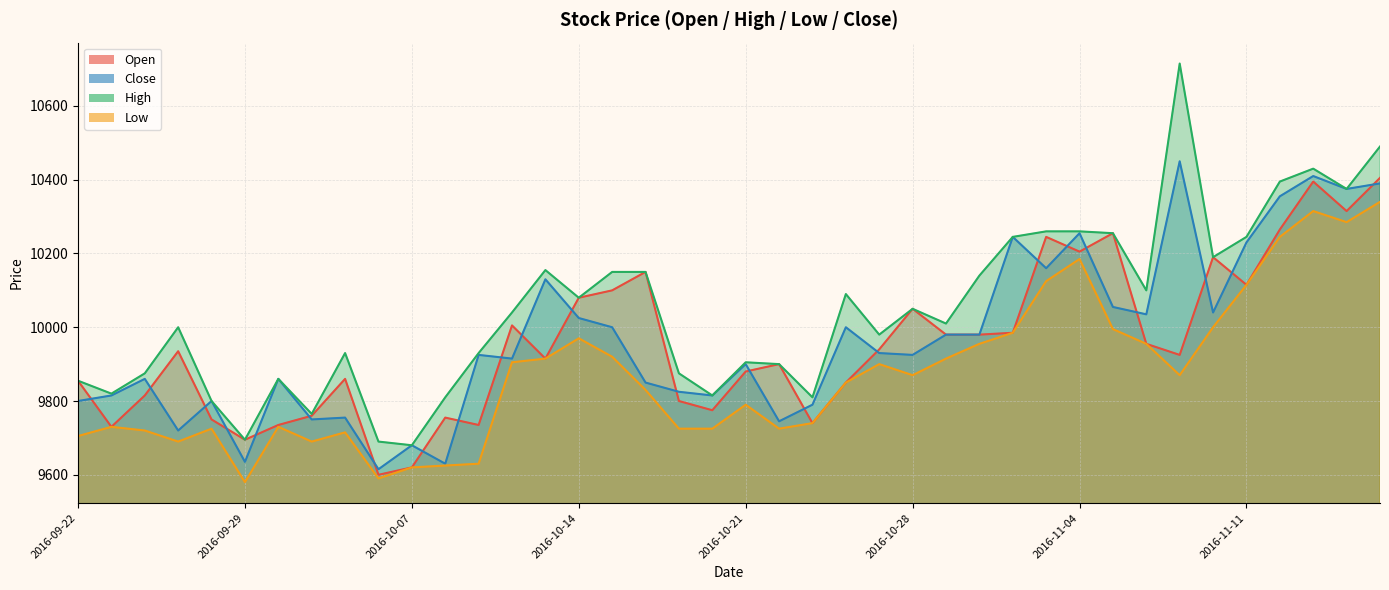

What is the value of the Open point at the 14th from the left?

10005